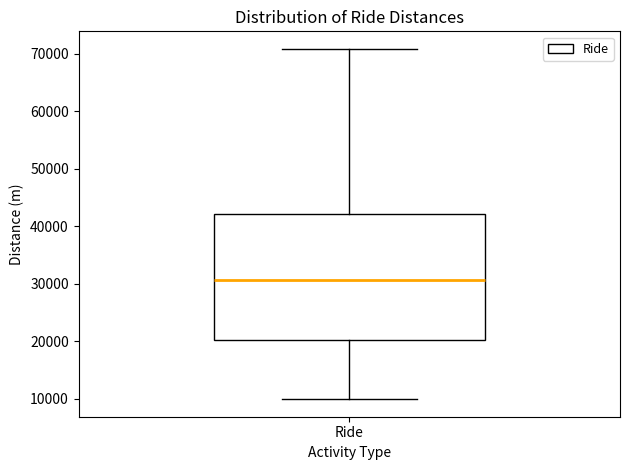

Read this box plot against the y-axis: the position of the median line, the range covered by the box, and the ends of both whiskers. The values are not printed on the chart, so give them approximately, as read against the axis.

median 31000, box 20000 to 42000, whiskers 10000 to 71000